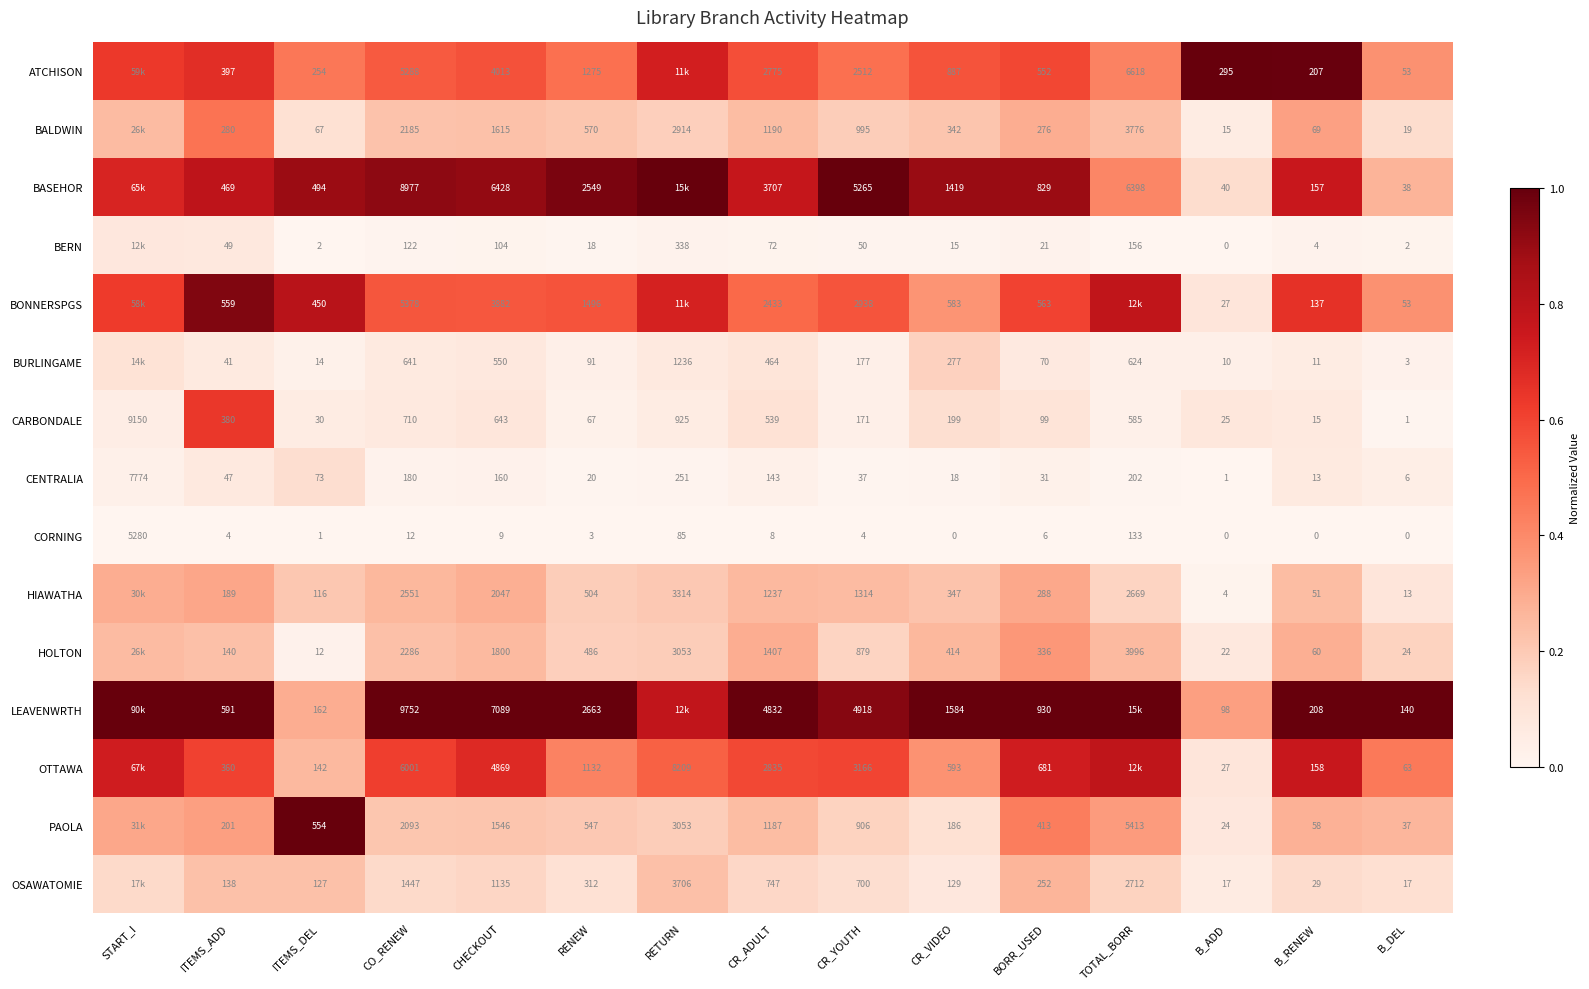

Is the value of PAOLA at ITEMS_ADD greater than the value of HIAWATHA at CHECKOUT?

No